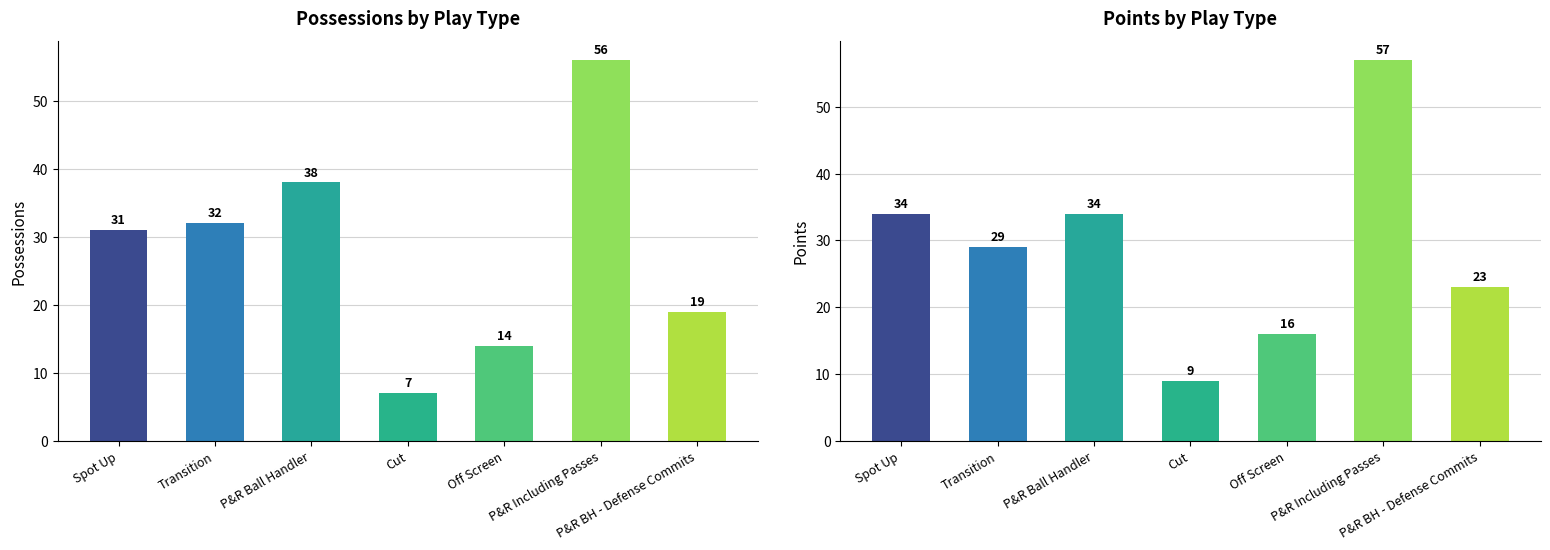

Which category has the lowest value in the POSS series?

Cut